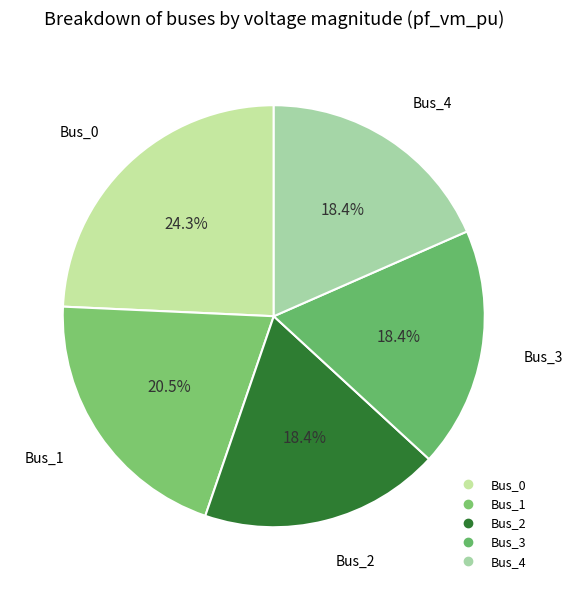

To the nearest percent, what percentage of the pie is Bus_3?

18%